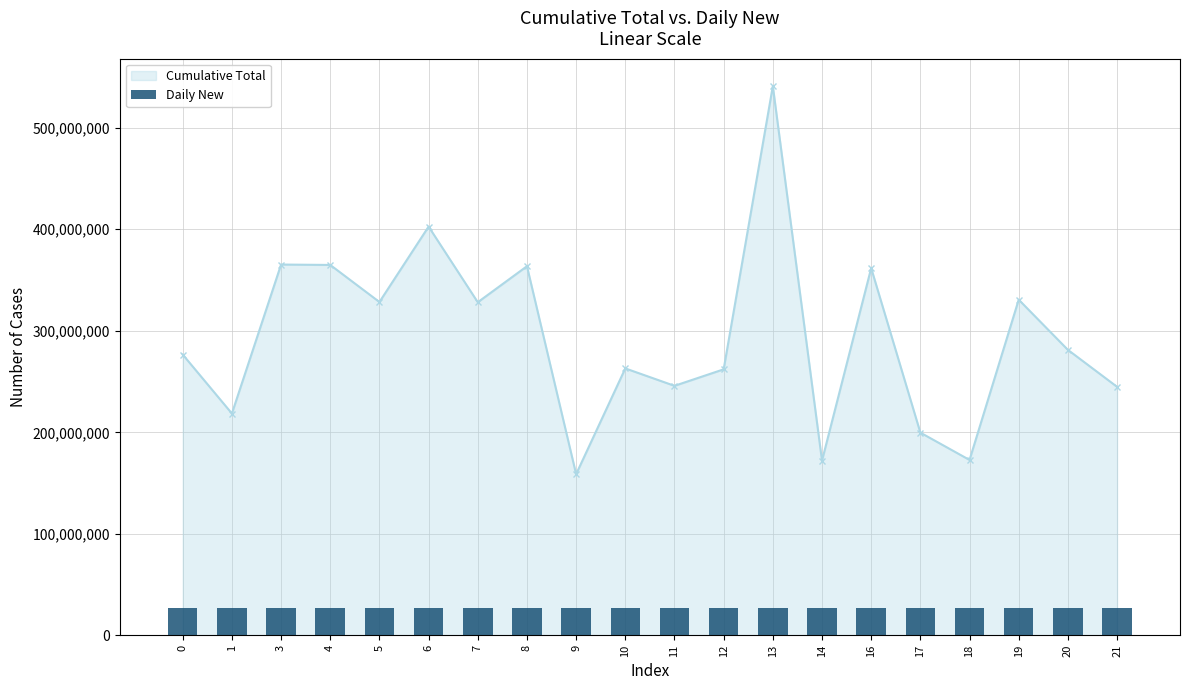

Which has a higher value, 5 or 19?

19